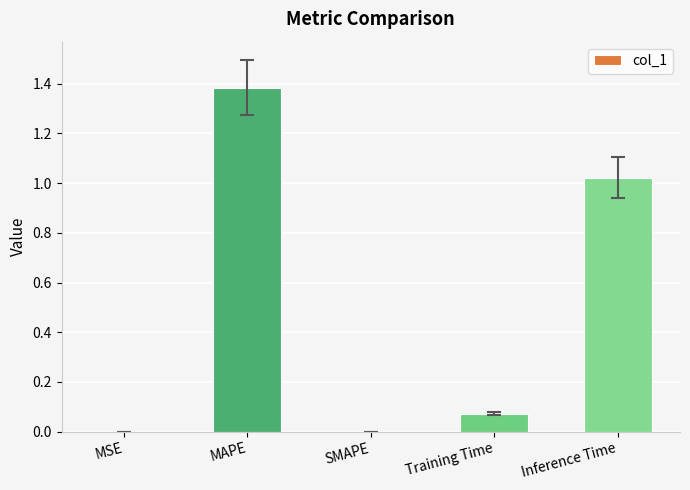

The chart shows a value of 1.5 at Inference Time. True or false?

False